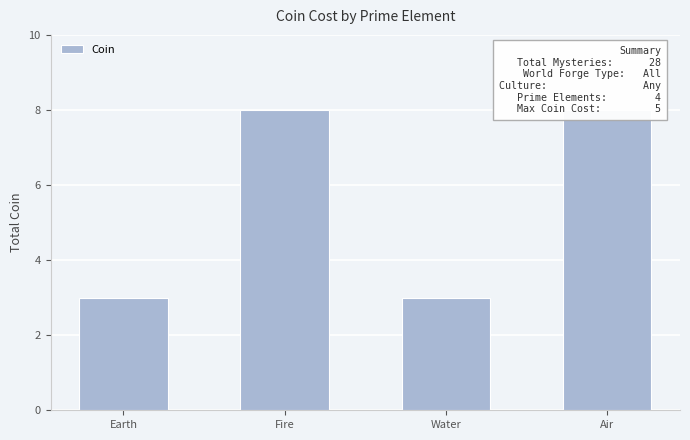

Rank the categories by value from highest to lowest.

Fire, Air, Earth, Water